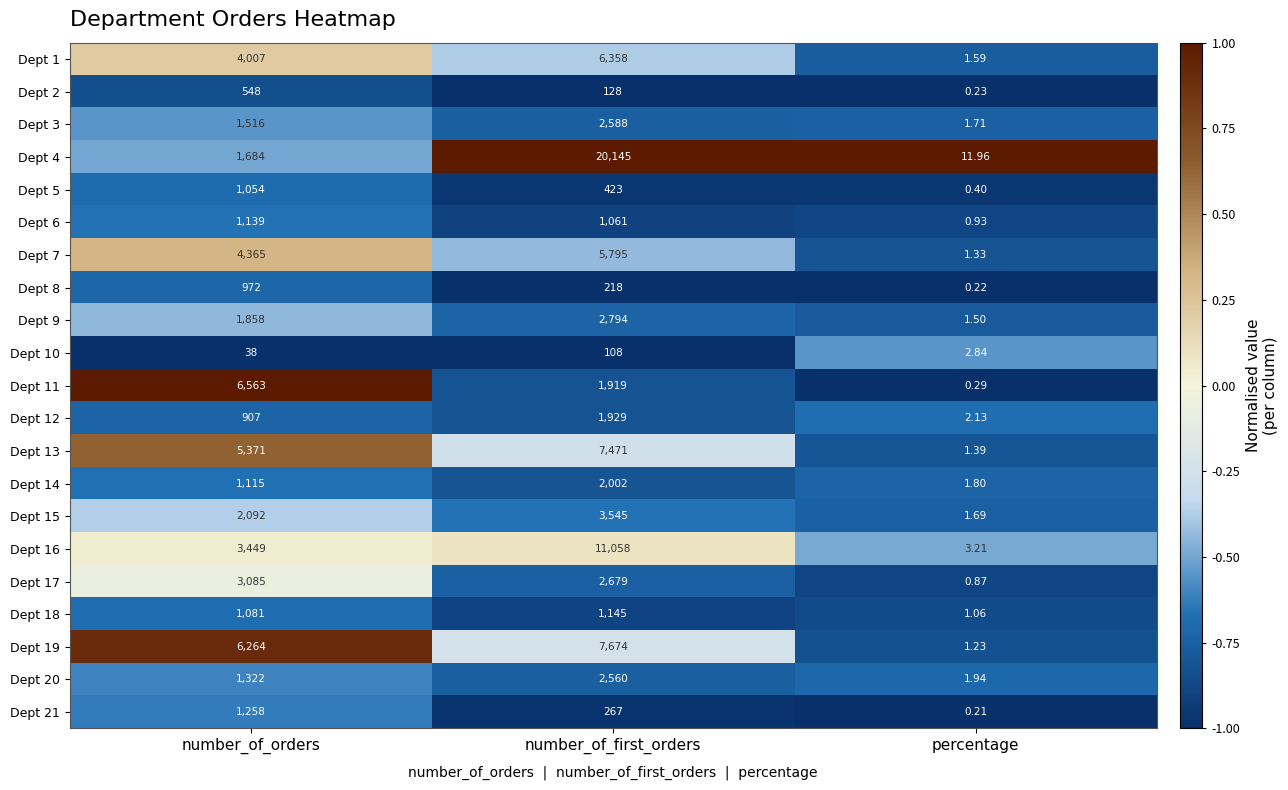

Where is Dept 21 nearest to the value 629?

number_of_first_orders